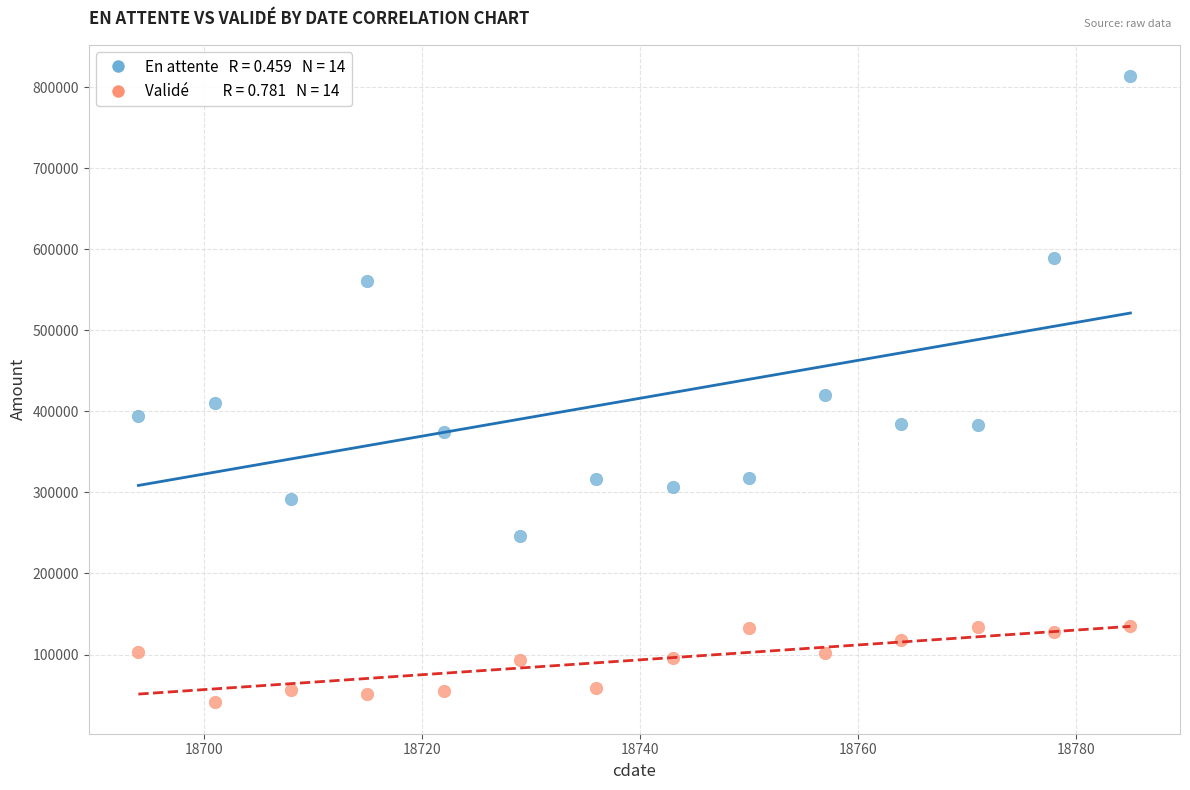

Across all data points, what is the range of X values (max minus min)?

91.0